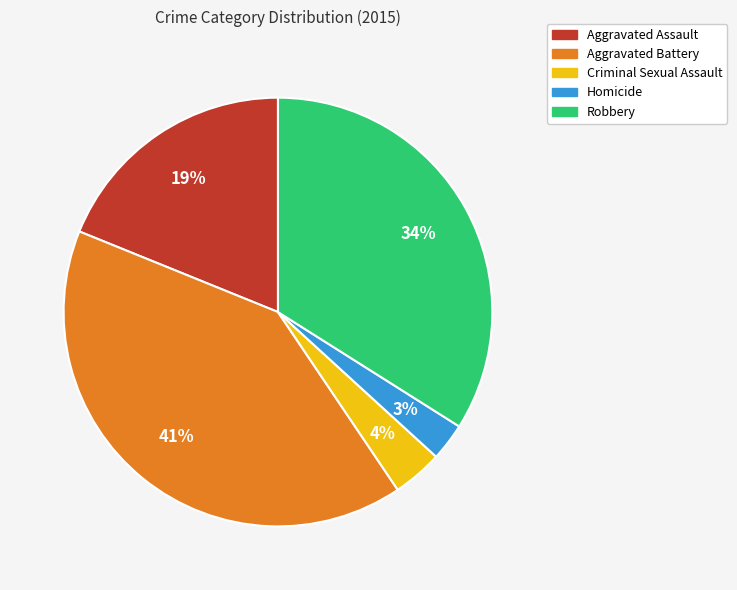

What is the largest slice in the pie chart?

Aggravated Battery